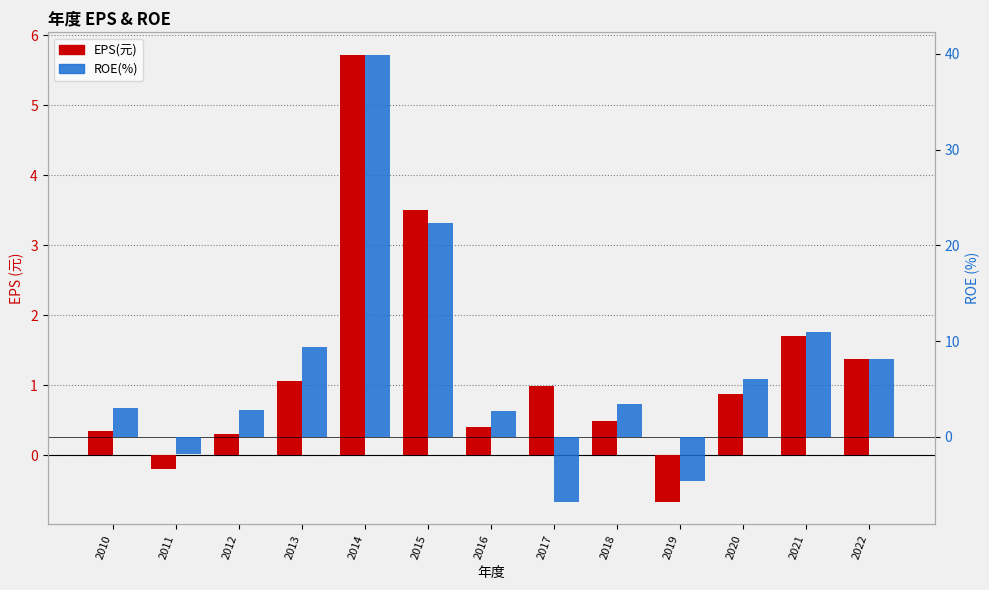

Is it true that ROE(%) equals 3.9 at 2012?

False